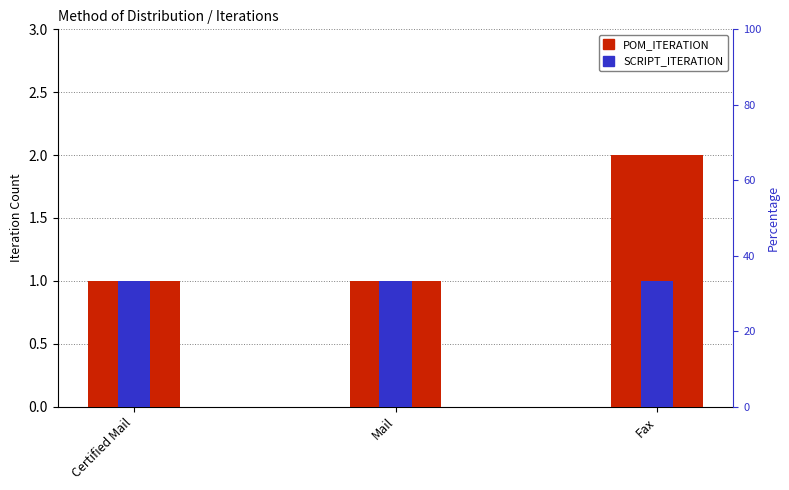

Does the chart contain any negative values?

No